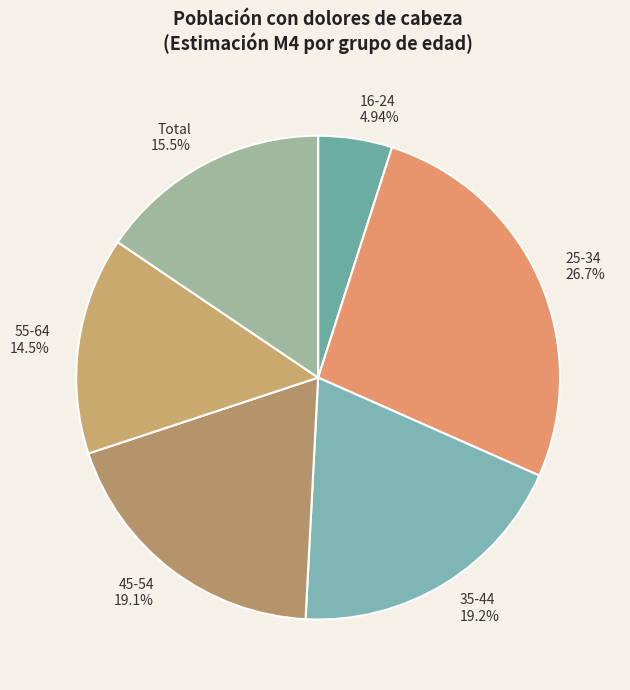

True or false: 55-64 accounts for 15% of the total.

True